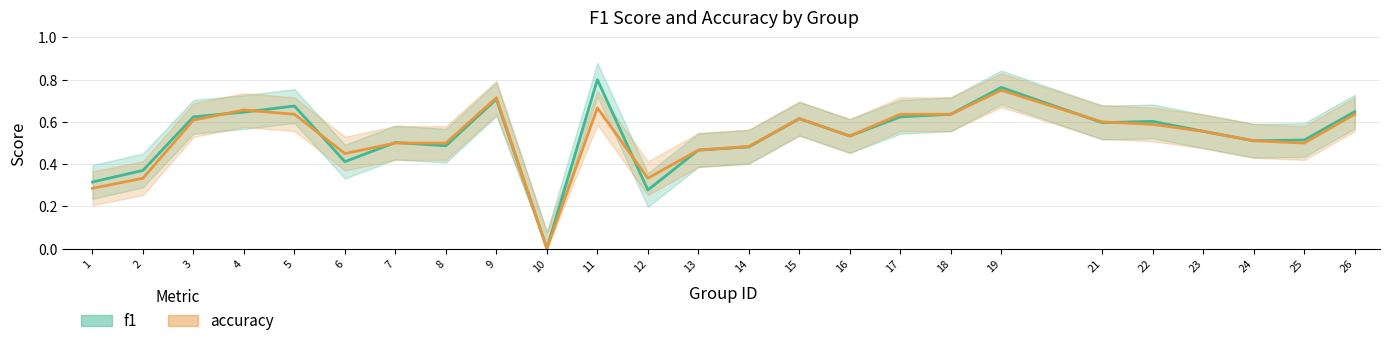

The value of accuracy at 23 is 0.6. True or false?

True